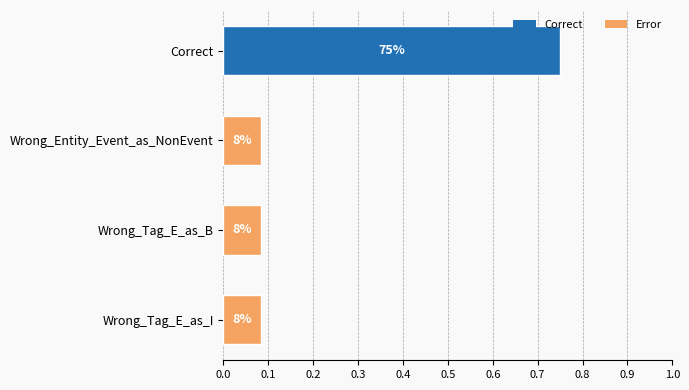

Count the values in the range 0 to 1.

4